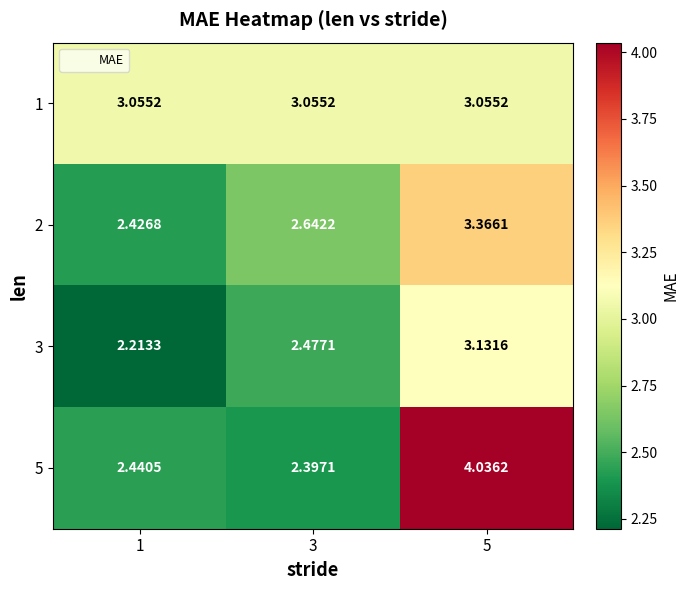

At which category does the chart reach its minimum across all series?

1